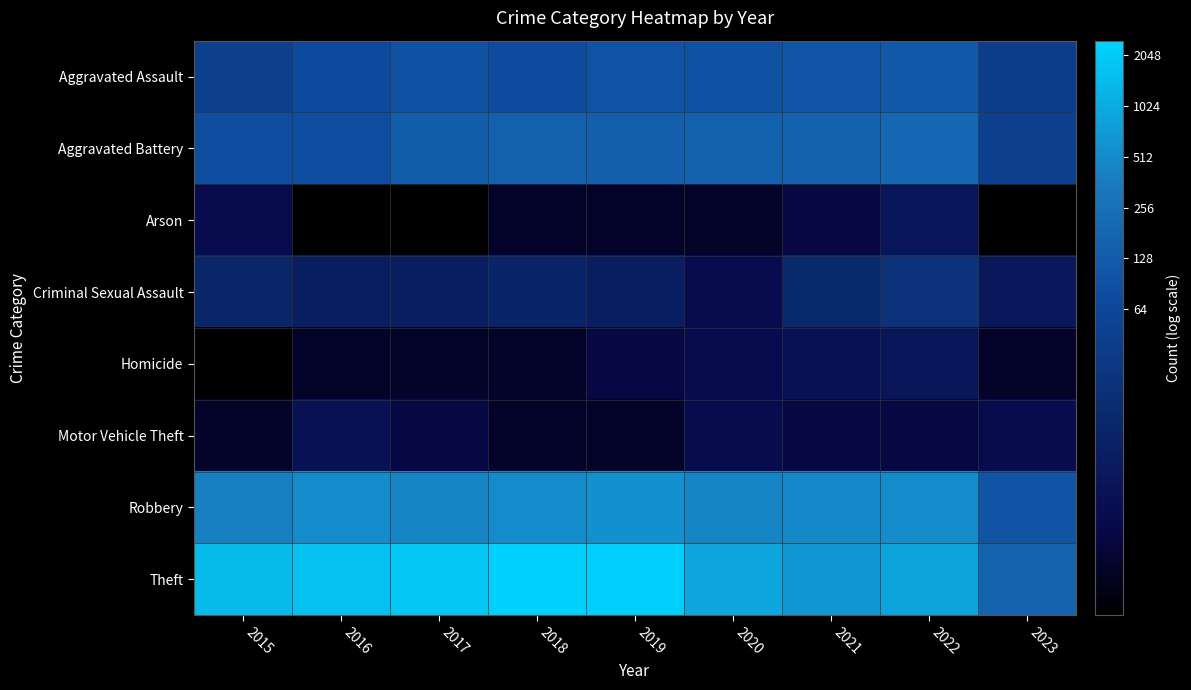

Reading left to right, extract all data points from this chart.

Aggravated Assault: 2015=3.9	2016=4.3	2017=4.6	2018=4.4	2019=4.6	2020=4.6	2021=4.7	2022=4.8	2023=3.7
Aggravated Battery: 2015=4.4	2016=4.4	2017=5.0	2018=5.0	2019=5.0	2020=5.0	2021=5.1	2022=5.3	2023=3.8
Arson: 2015=1.4	2016=0.0	2017=0.0	2018=0.7	2019=0.7	2020=0.7	2021=1.1	2022=1.8	2023=0.0
Criminal Sexual Assault: 2015=2.6	2016=2.2	2017=2.2	2018=2.5	2019=2.2	2020=1.4	2021=2.7	2022=3.2	2023=1.9
Homicide: 2015=0.0	2016=0.7	2017=0.7	2018=0.7	2019=1.1	2020=1.4	2021=1.6	2022=1.8	2023=0.7
Motor Vehicle Theft: 2015=0.7	2016=1.6	2017=1.1	2018=0.7	2019=0.7	2020=1.4	2021=1.1	2022=1.1	2023=1.4
Robbery: 2015=6.0	2016=6.2	2017=6.1	2018=6.3	2019=6.4	2020=6.1	2021=6.2	2022=6.3	2023=4.6
Theft: 2015=7.3	2016=7.4	2017=7.5	2018=7.8	2019=7.7	2020=6.8	2021=6.5	2022=6.8	2023=5.1